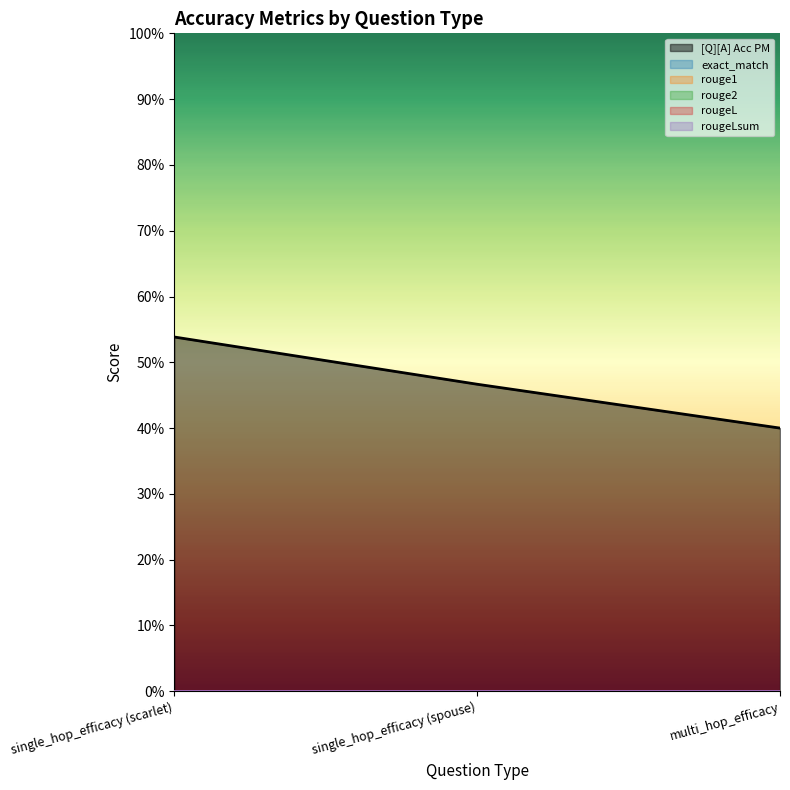

What are all the series names shown in the legend?

[Q][A] Acc PM, exact_match, rouge1, rouge2, rougeL, rougeLsum